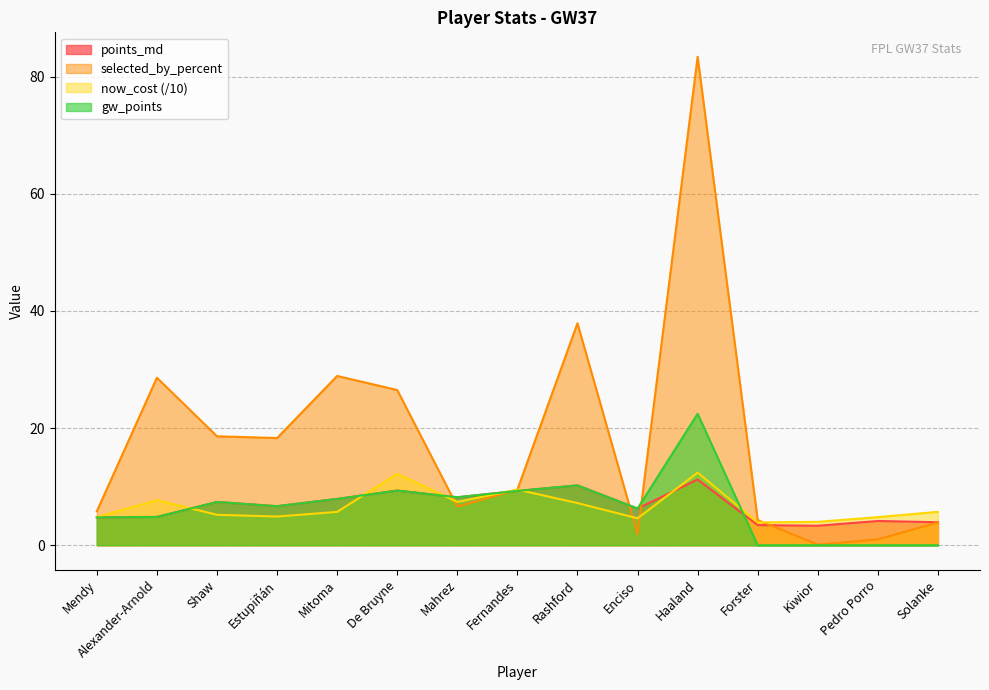

Rank the series at Haaland from lowest to highest value.

points_md, now_cost (/10), gw_points, selected_by_percent